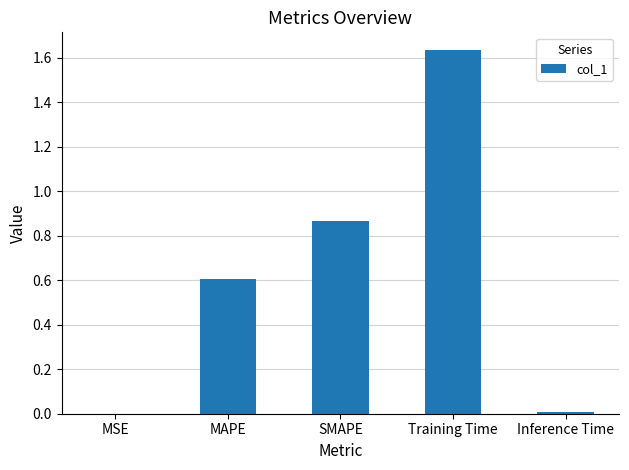

What is the change in value from Training Time to Inference Time?

-1.6